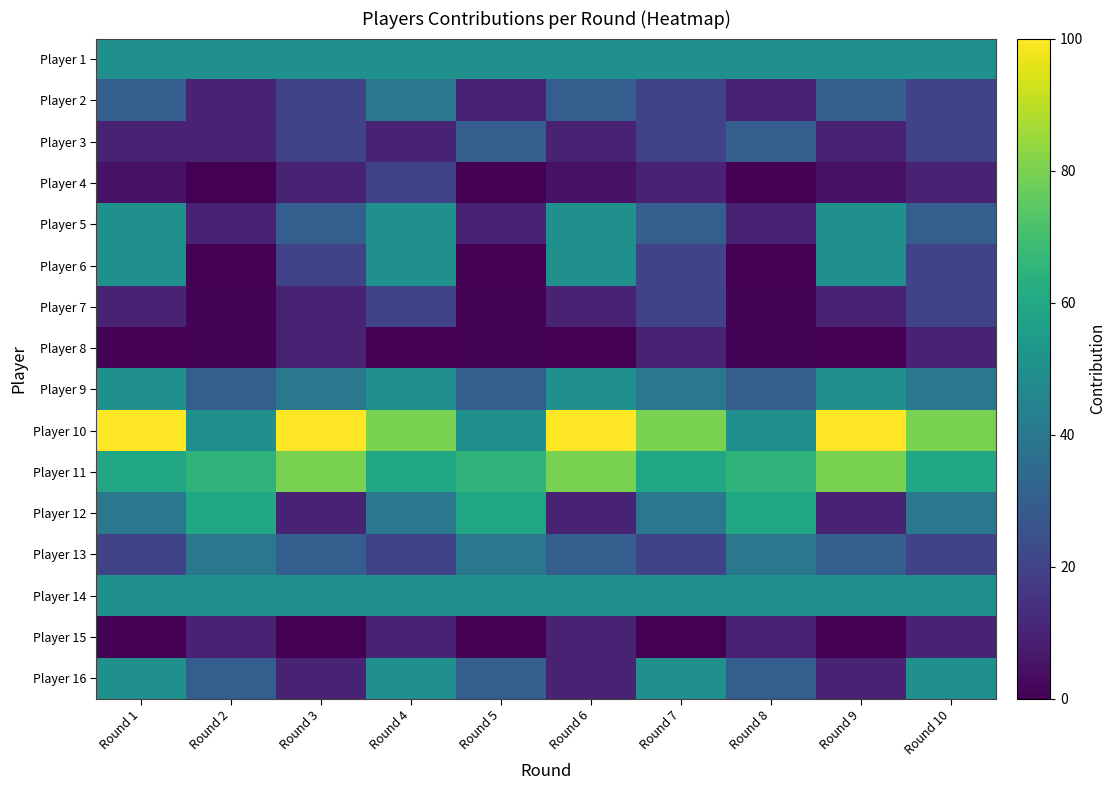

Which series has the largest total across all categories?

Player 10